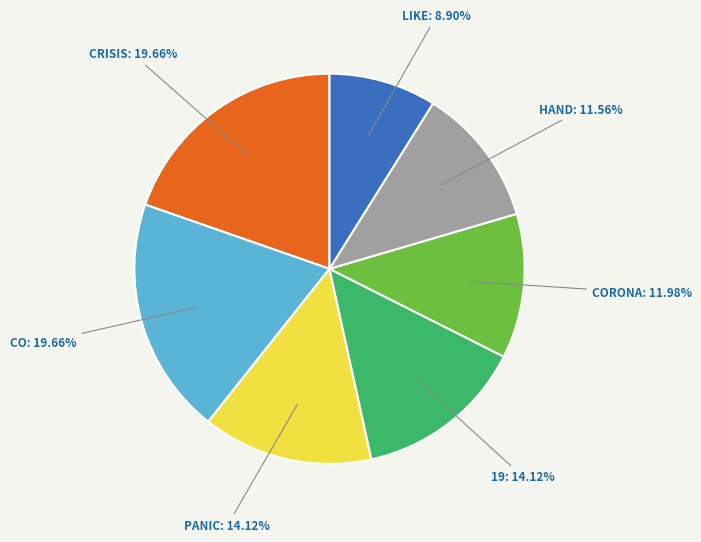

Does any single category account for the majority?

No